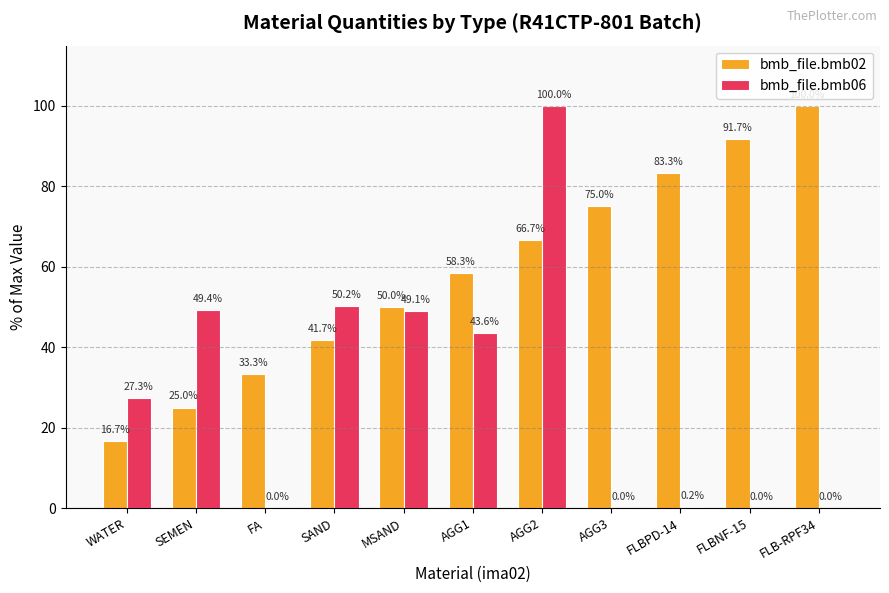

Is the value of bmb_file.bmb06 at SEMEN greater than the value of bmb_file.bmb02 at FLBPD-14?

No